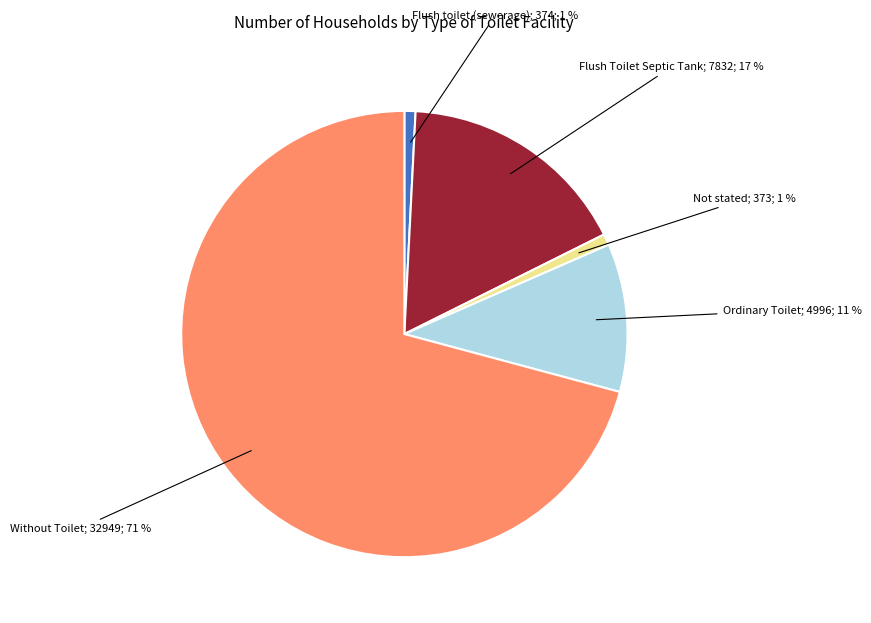

To the nearest percent, what portion does Not stated; 373; 1 % represent?

1%